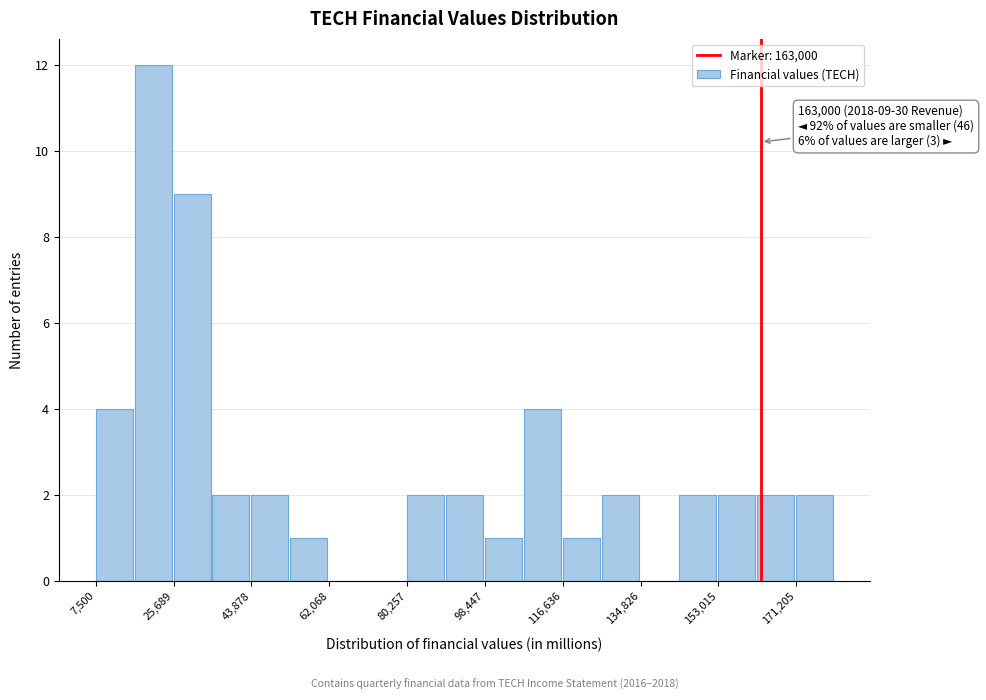

Which range on the x-axis has the tallest bar?

16000 to 26000